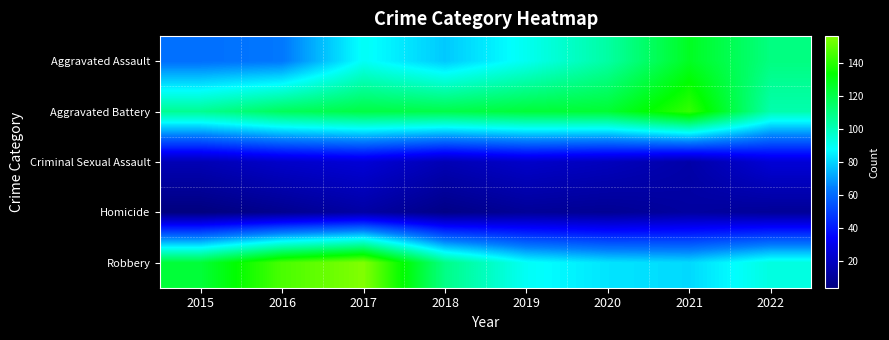

Reading left to right, extract all data points from this chart.

Aggravated Assault: 2015=61	2016=63	2017=89	2018=78	2019=90	2020=104	2021=127	2022=110
Aggravated Battery: 2015=107	2016=117	2017=121	2018=120	2019=123	2020=124	2021=142	2022=102
Criminal Sexual Assault: 2015=17	2016=22	2017=25	2018=17	2019=22	2020=19	2021=14	2022=25
Homicide: 2015=4	2016=8	2017=13	2018=6	2019=10	2020=9	2021=12	2022=10
Robbery: 2015=123	2016=146	2017=156	2018=109	2019=89	2020=83	2021=81	2022=93